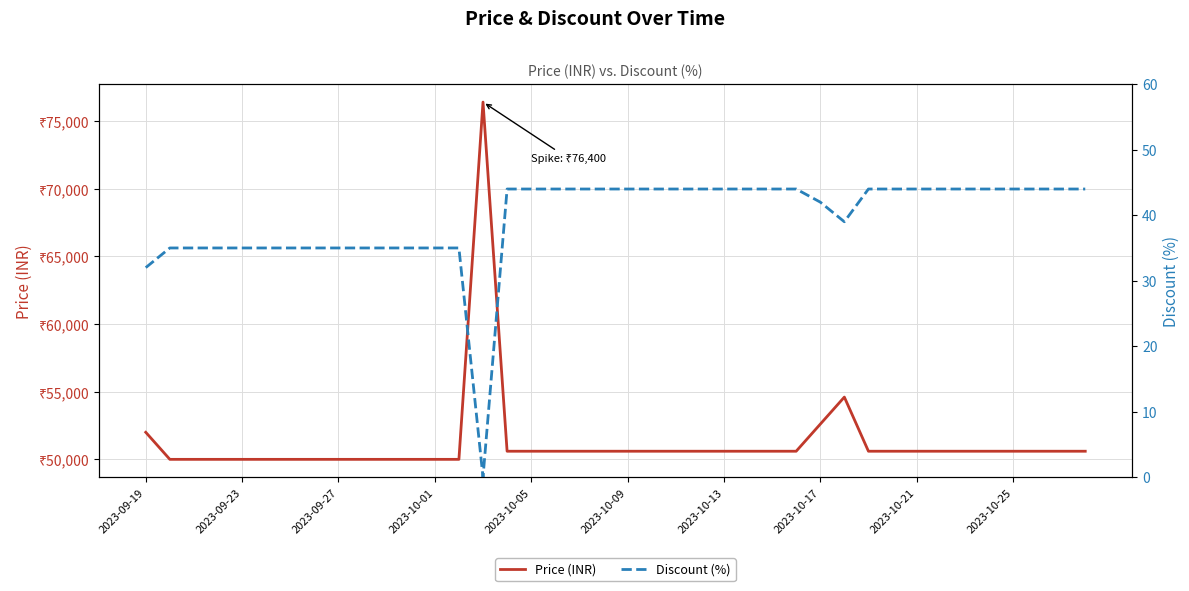

Is the value of Price (INR) at 2023-09-19 greater than the value of Discount (%) at 2023-10-17?

Yes